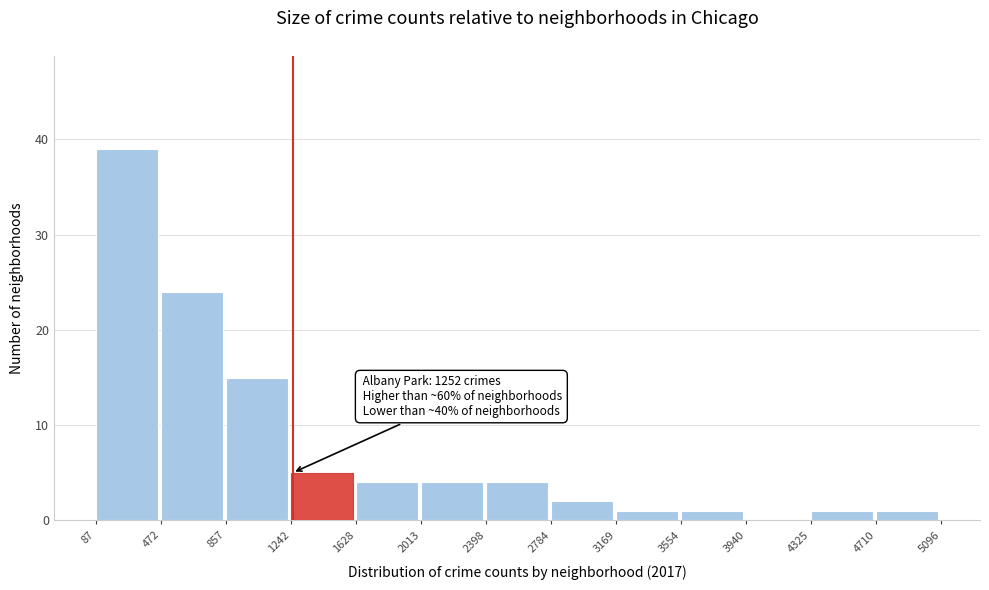

Over which range of the x-axis is the bar tallest?

87 to 472